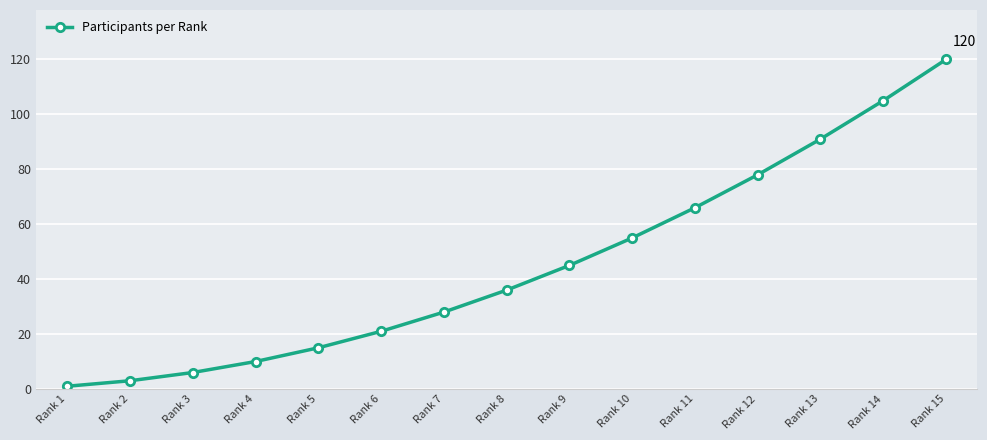

List the labels in order of value, smallest first.

Rank 1, Rank 2, Rank 3, Rank 4, Rank 5, Rank 6, Rank 7, Rank 8, Rank 9, Rank 10, Rank 11, Rank 12, Rank 13, Rank 14, Rank 15